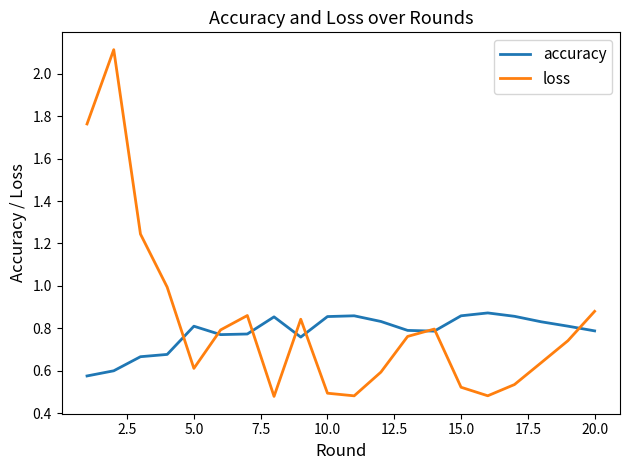

Which series has the largest range (max minus min)?

loss